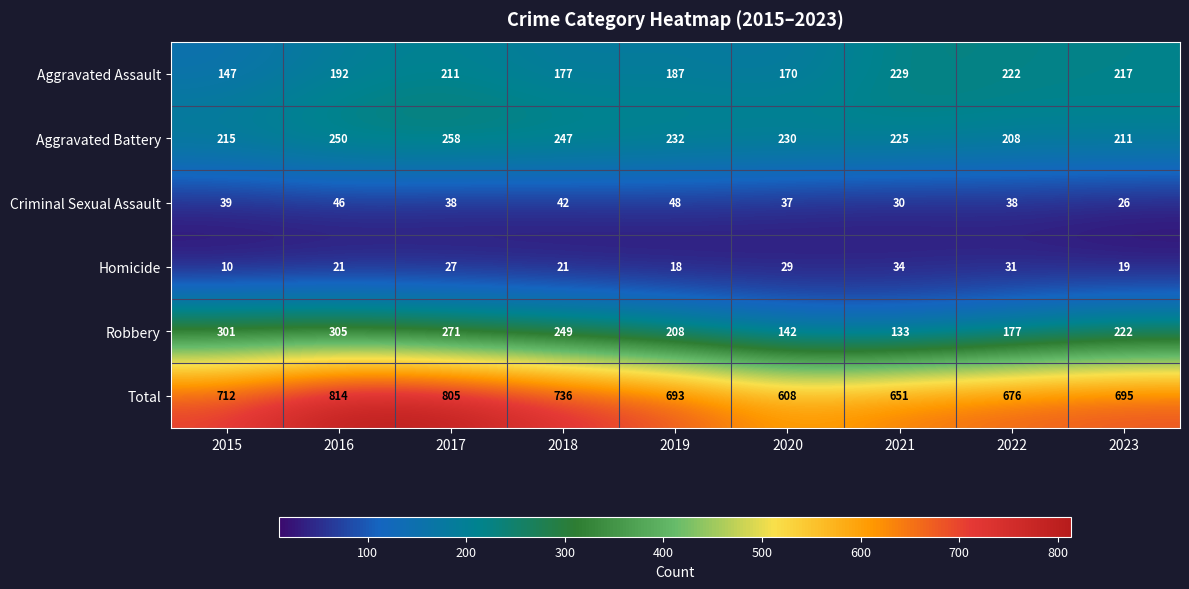

At how many categories does at least one series exceed 425?

9